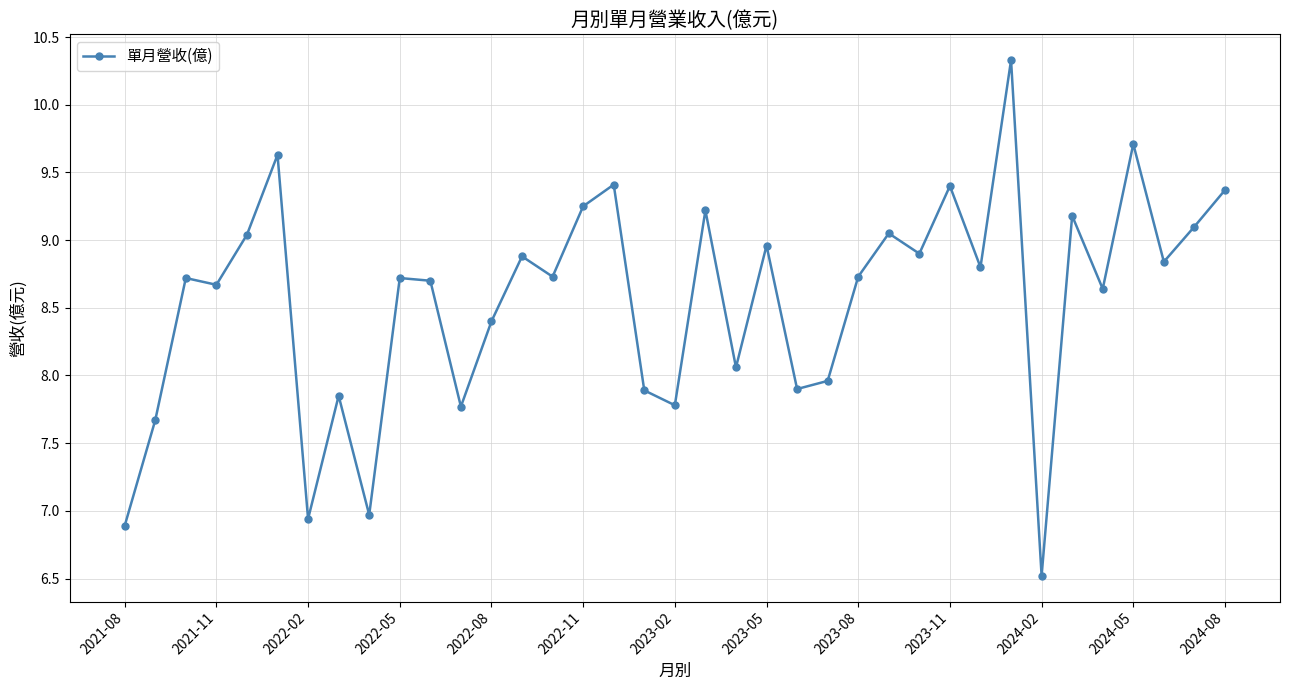

True or false: the data has more than 2 interior local peaks.

True